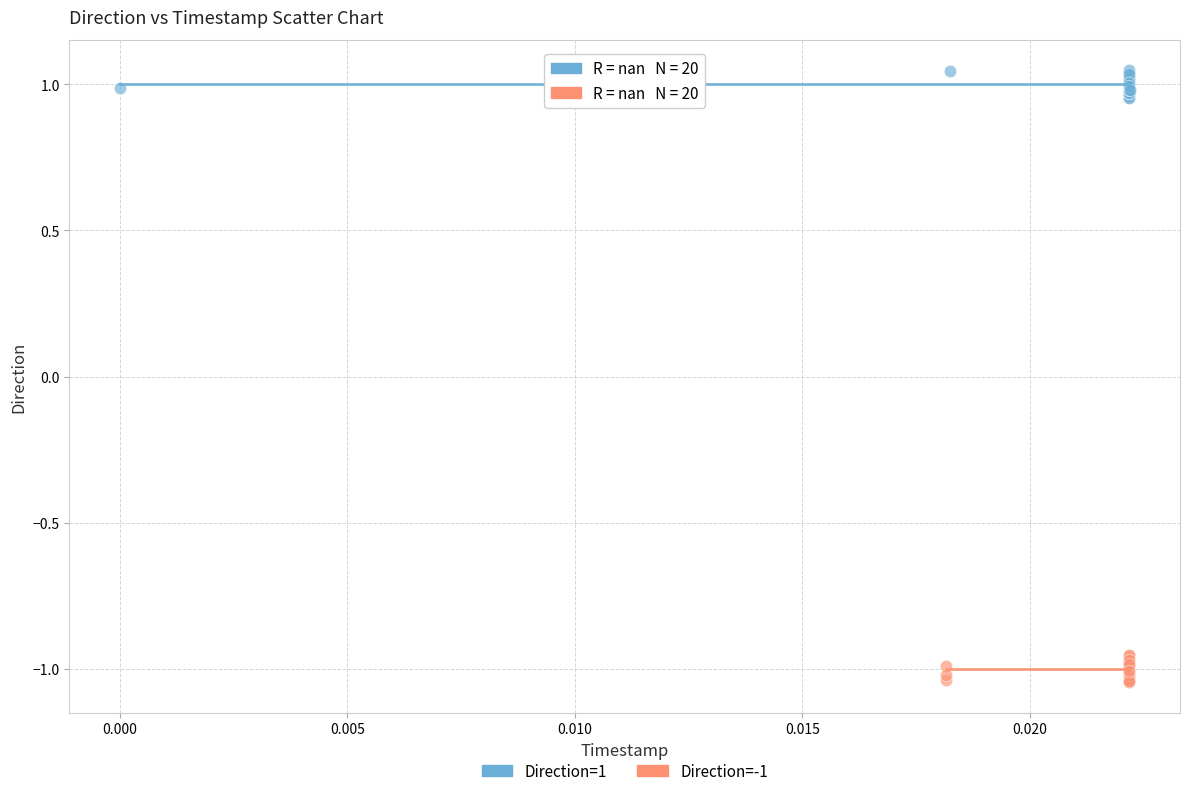

Which series reaches the maximum Y coordinate?

Direction=1